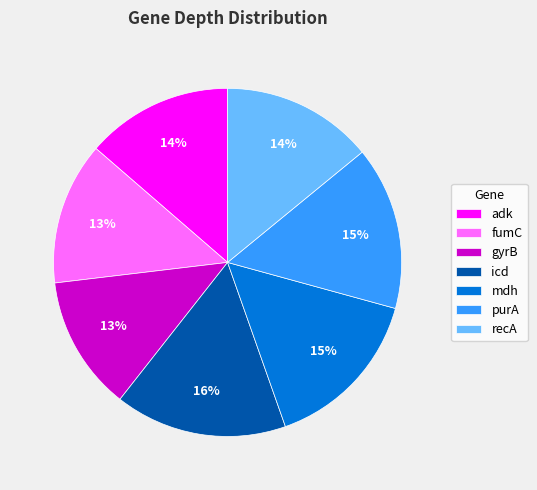

What percentage is the mdh slice, to the nearest percent?

15%